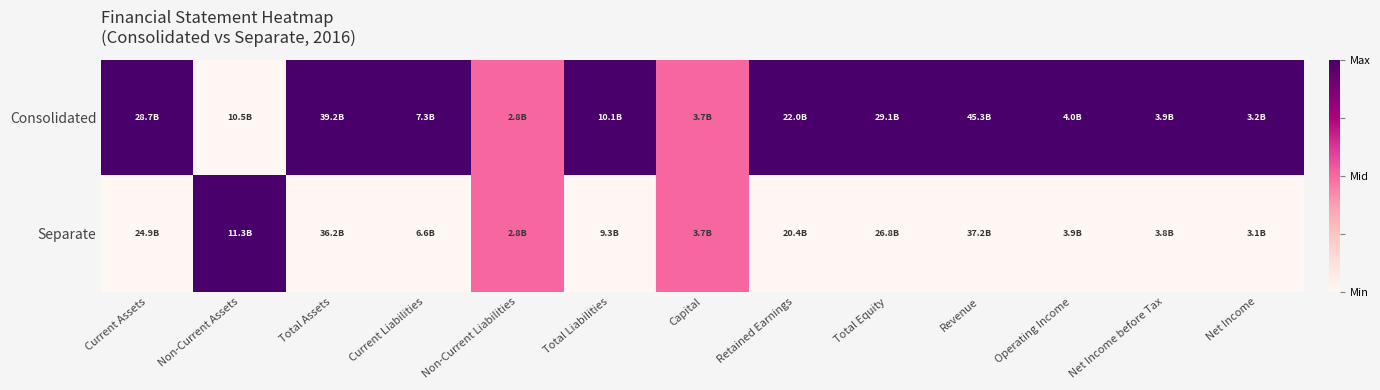

At which category is the sum across all series the highest?

Current Assets